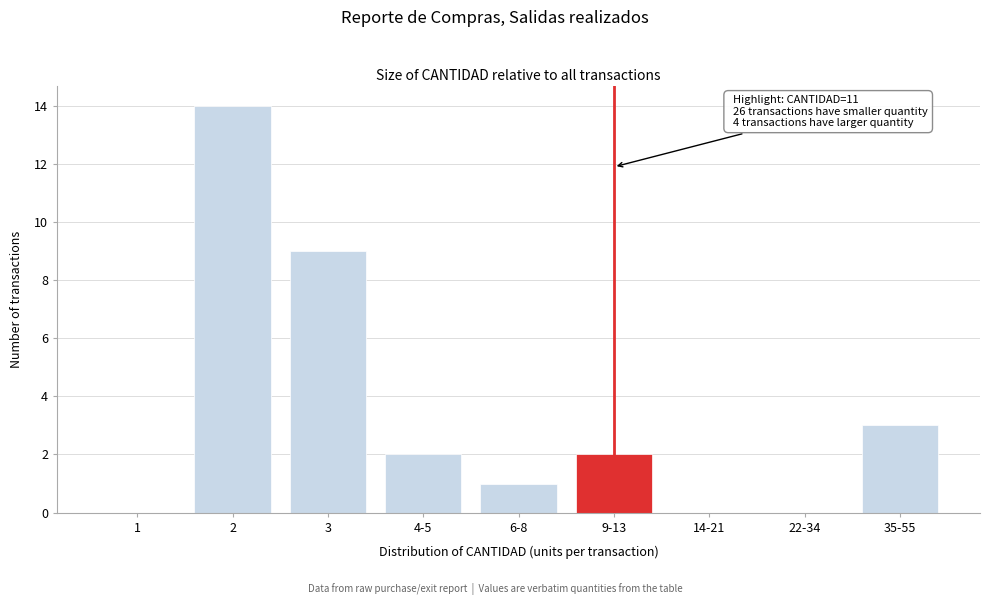

Reading left to right, what are all the values shown in this chart?

1=0	2=14	3=9	4-5=2	6-8=1	9-13=2	14-21=0	22-34=0	35-55=3